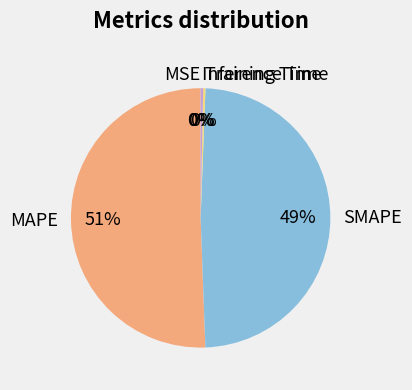

Is there a majority slice in this chart?

Yes